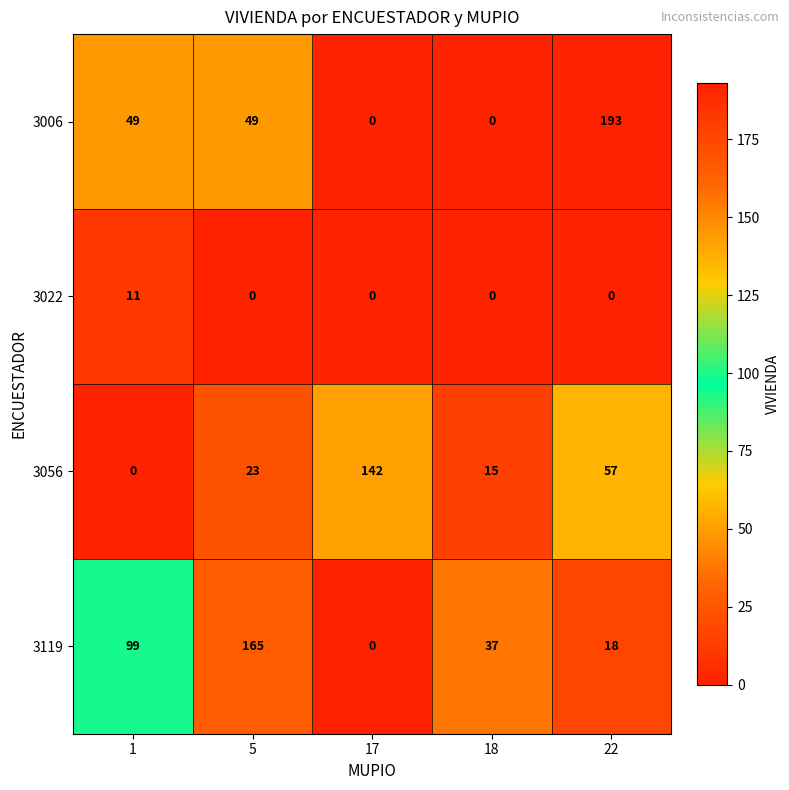

At 5, list the series in order from smallest to largest.

3022, 3056, 3006, 3119